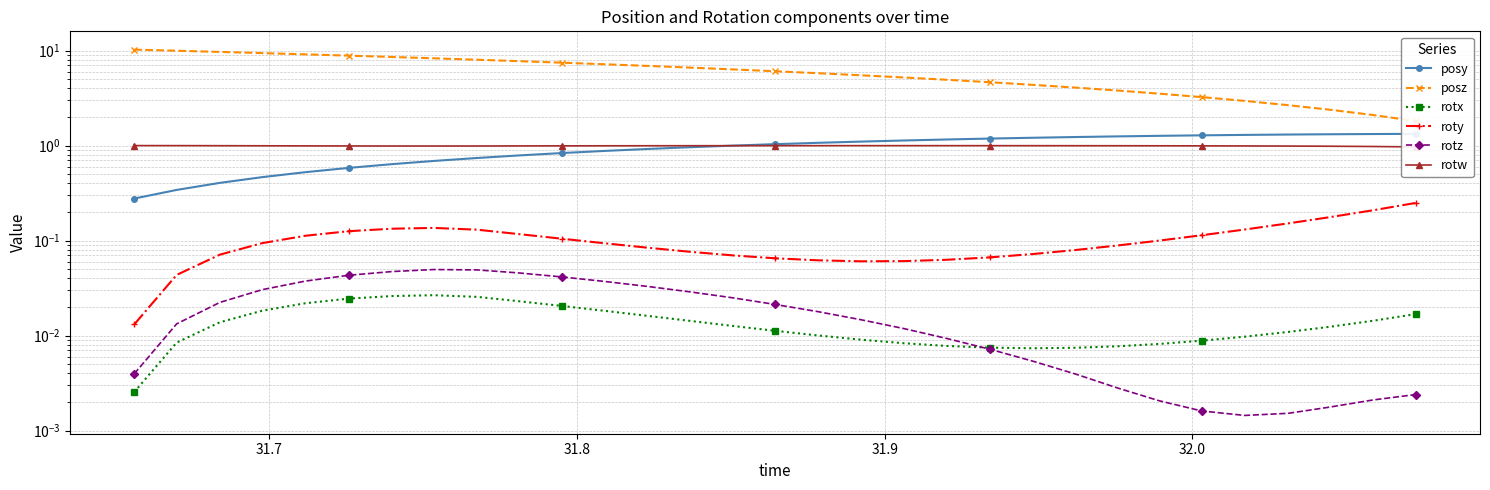

In rotx, how many points are lower than both neighbors (excluding endpoints)?

1